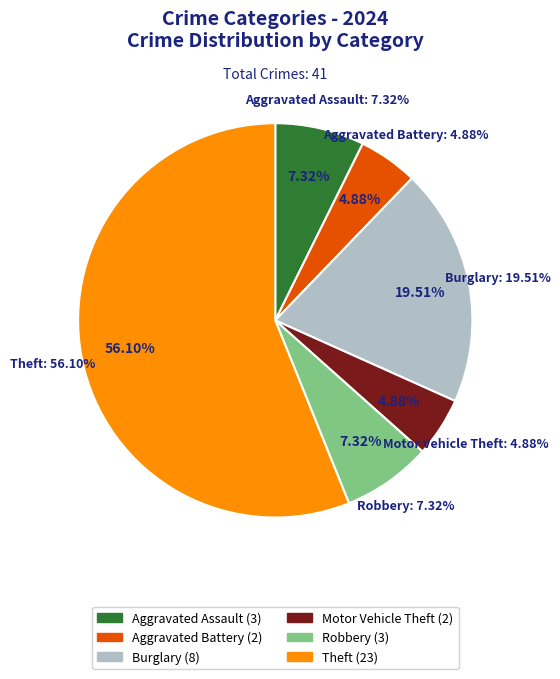

To the nearest percent, what portion does Aggravated Assault represent?

7%